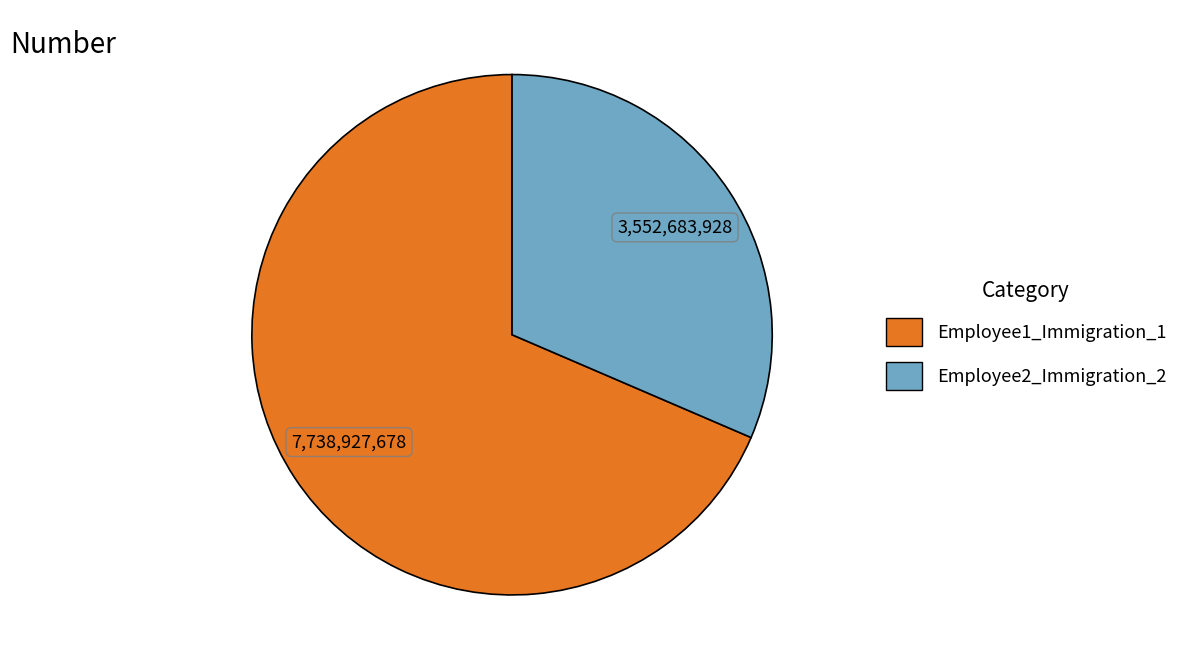

Rank the categories by value from lowest to highest.

Employee2_Immigration_2, Employee1_Immigration_1